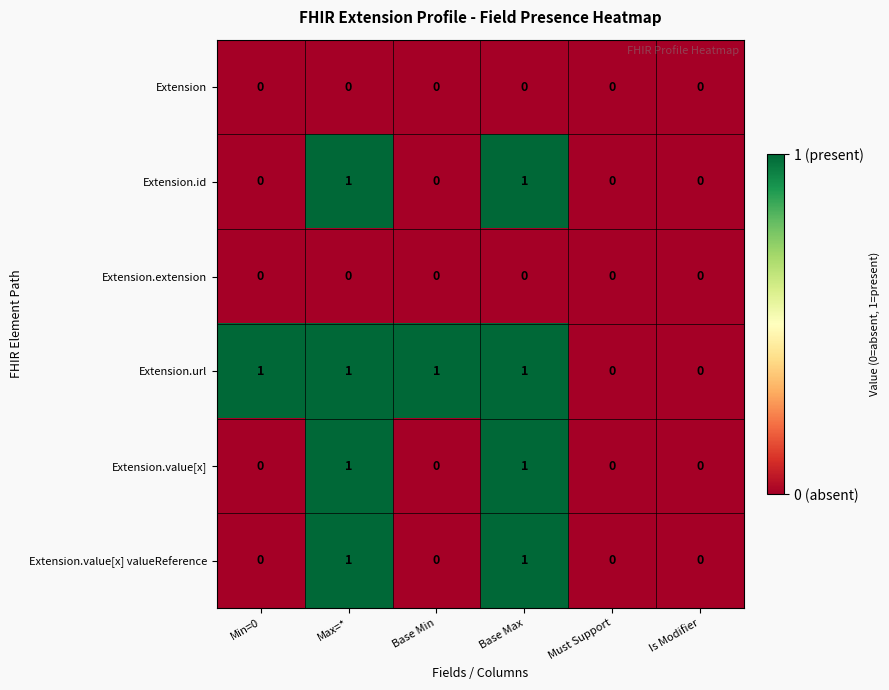

Which series has the largest total across all categories?

Extension.url